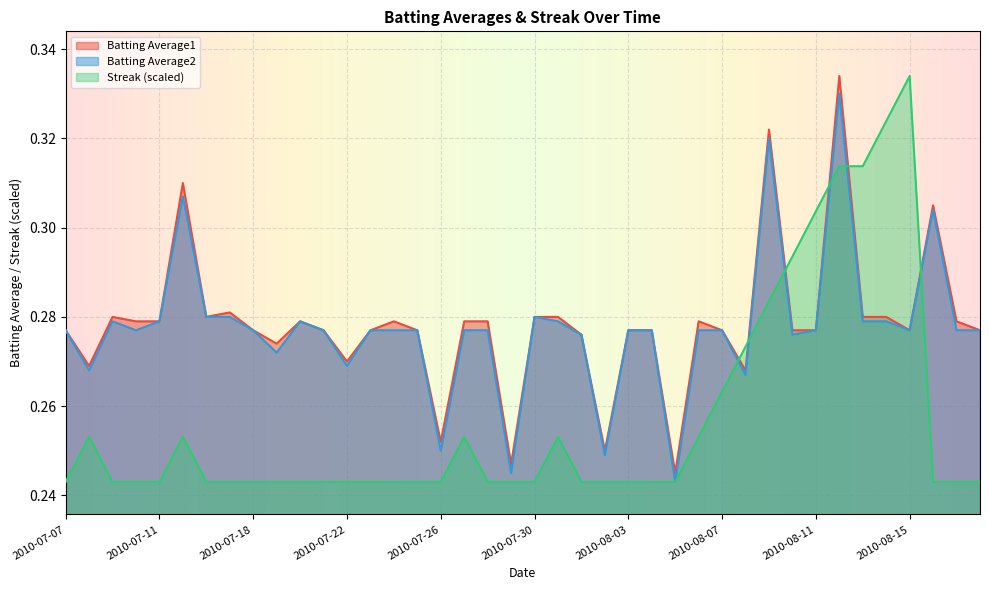

Which series has the largest total across all categories?

Batting Average1